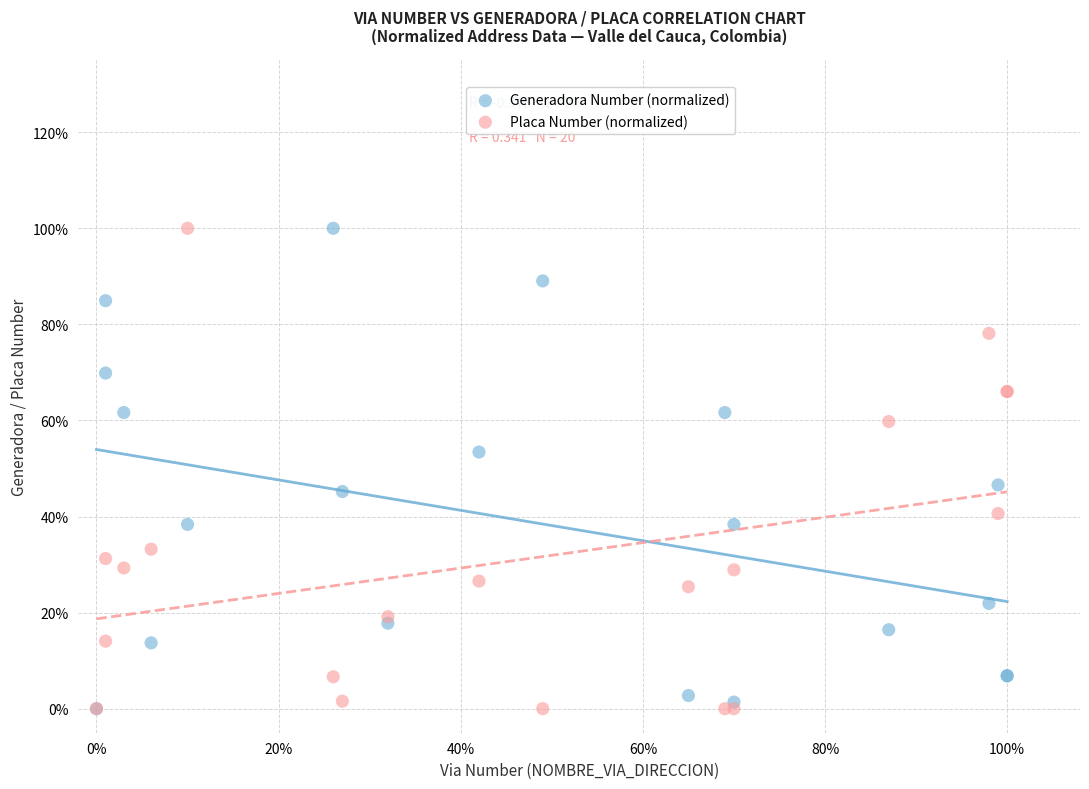

What are all the series names shown in the legend?

Generadora Number (normalized), Placa Number (normalized)